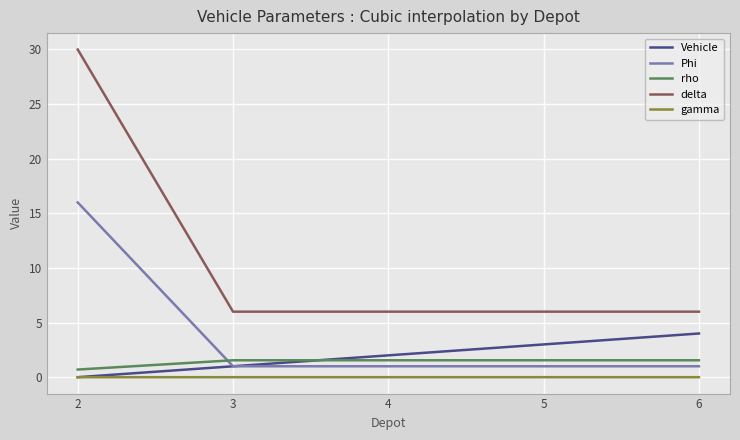

Between 2 and 6, which series saw the biggest shift?

delta